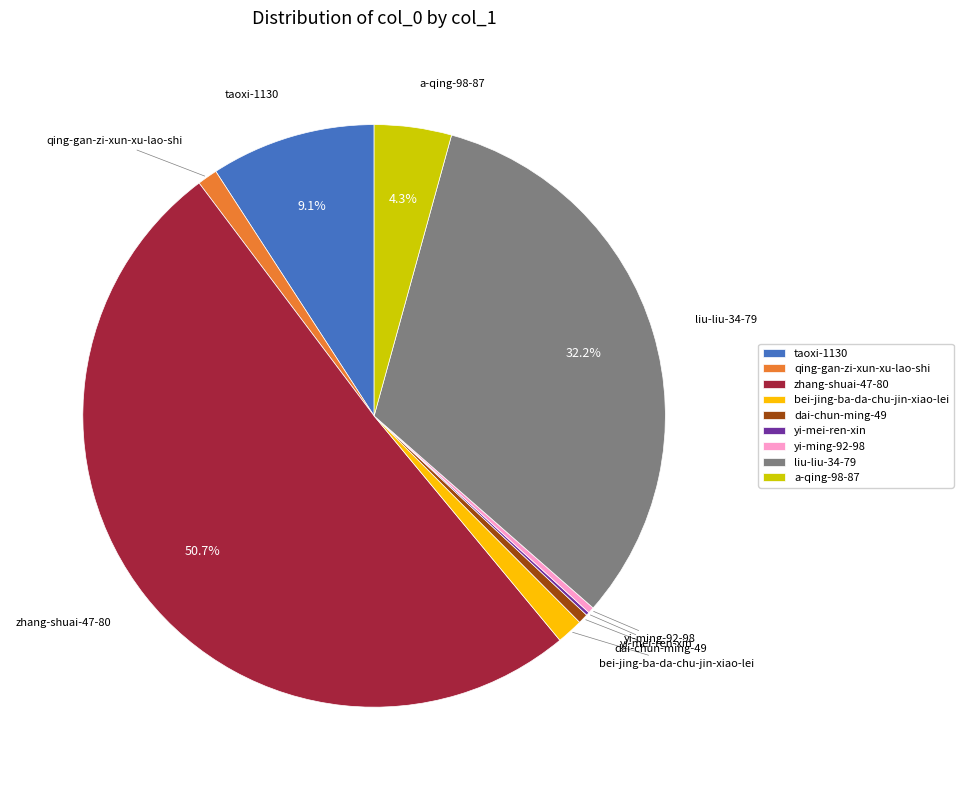

Approximately how many times larger is the value at taoxi-1130 compared to zhang-shuai-47-80?

0.2